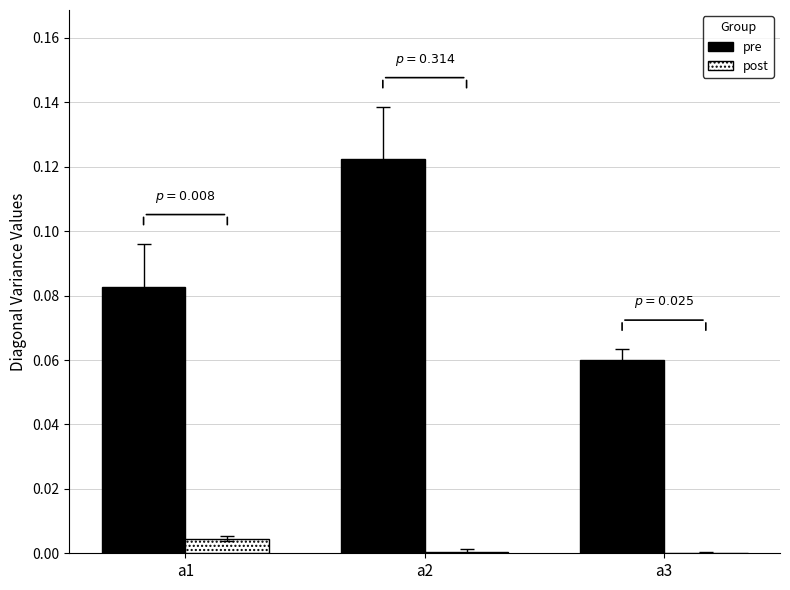

Which series has the largest total across all categories?

pre